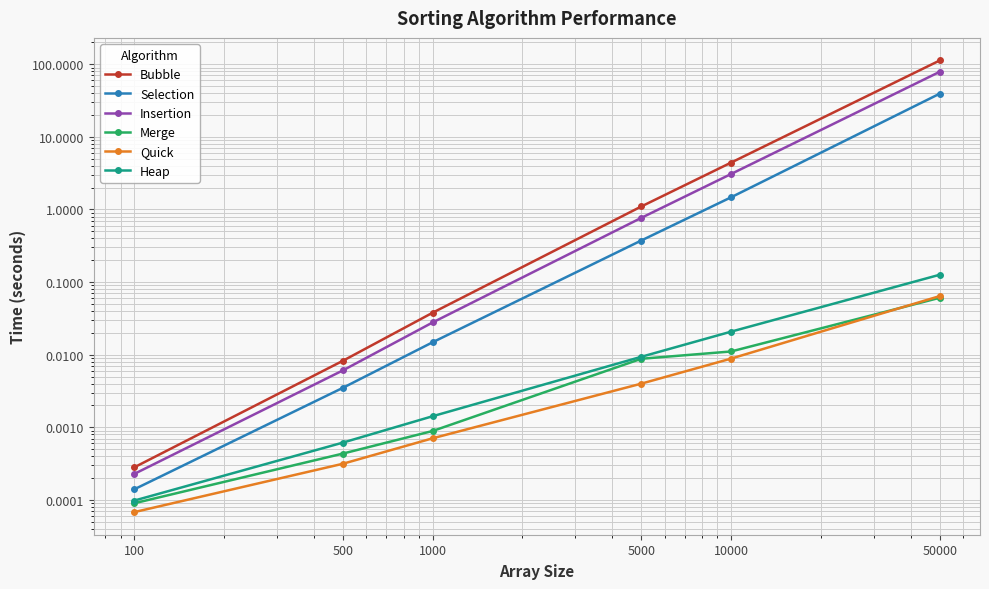

Which has a higher value, 500 or 100?

500